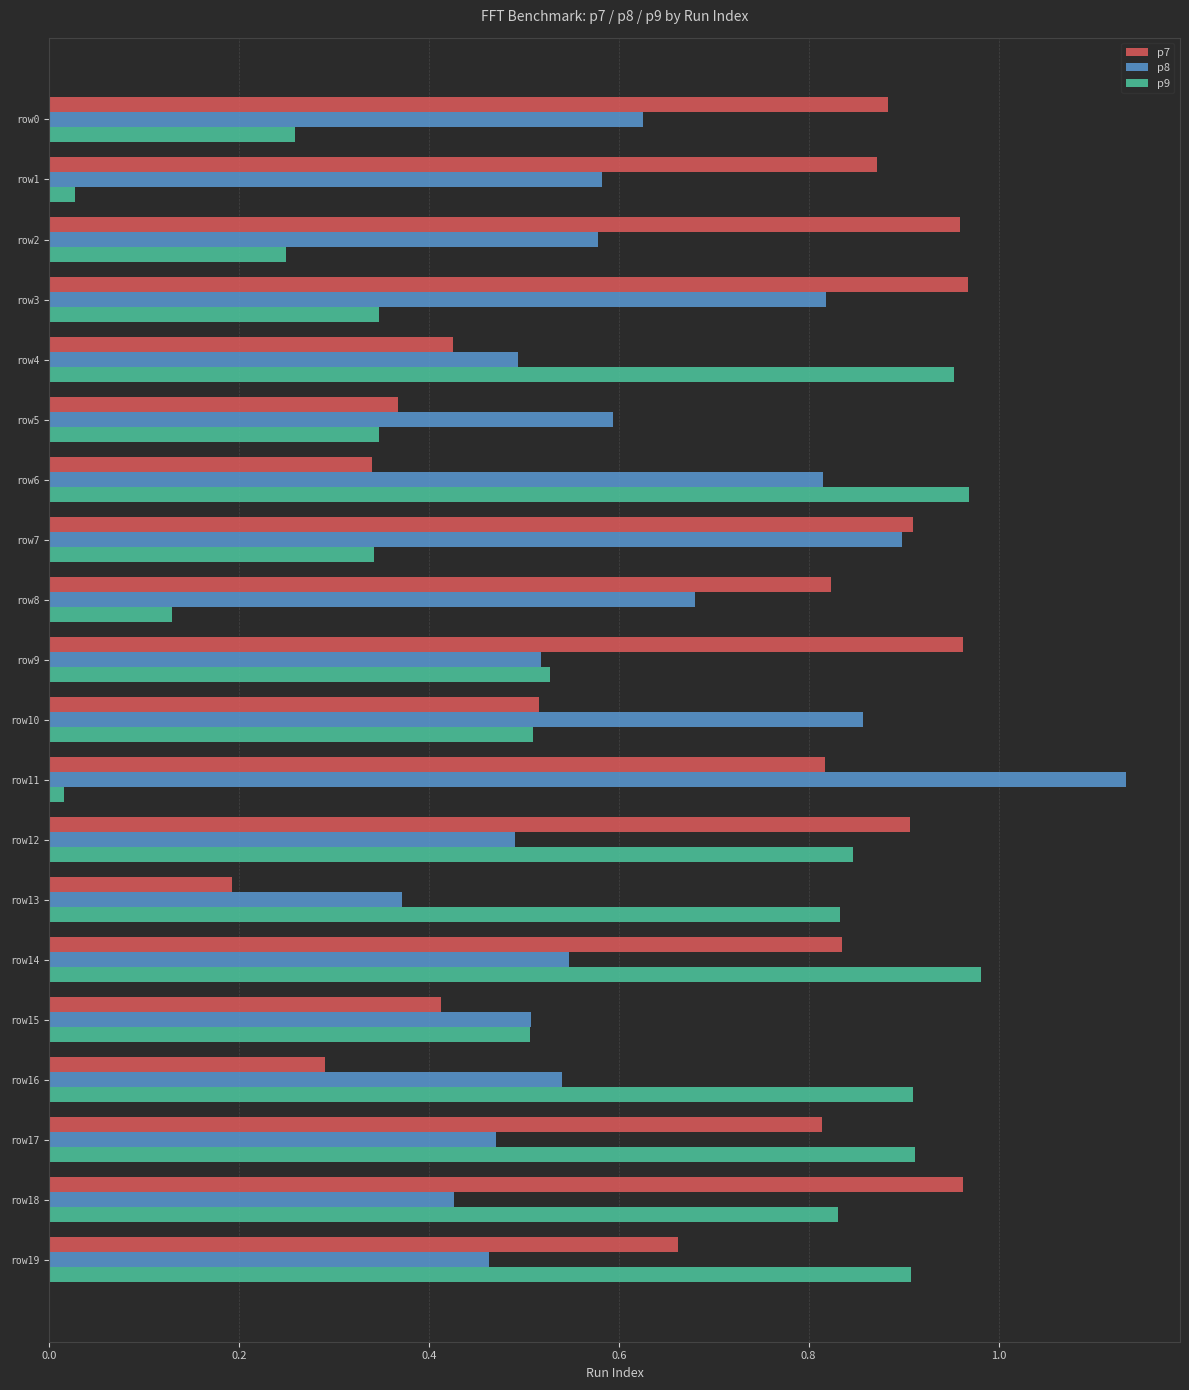

At which category is the sum across all series the highest?

row14